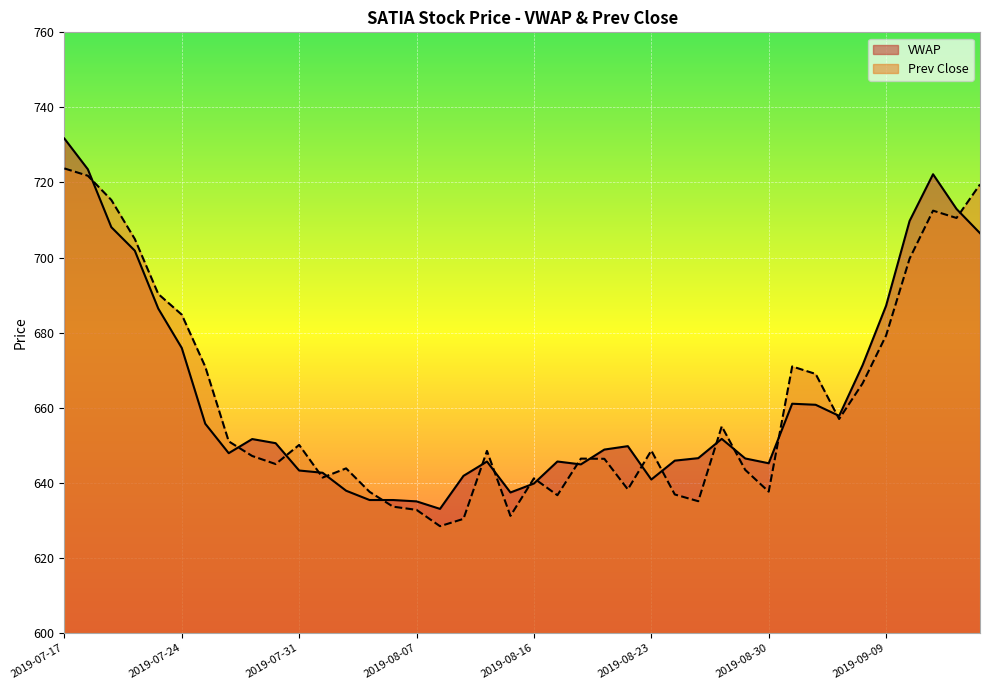

What is the spread (max minus min) of values at 2019-09-11?

10.0